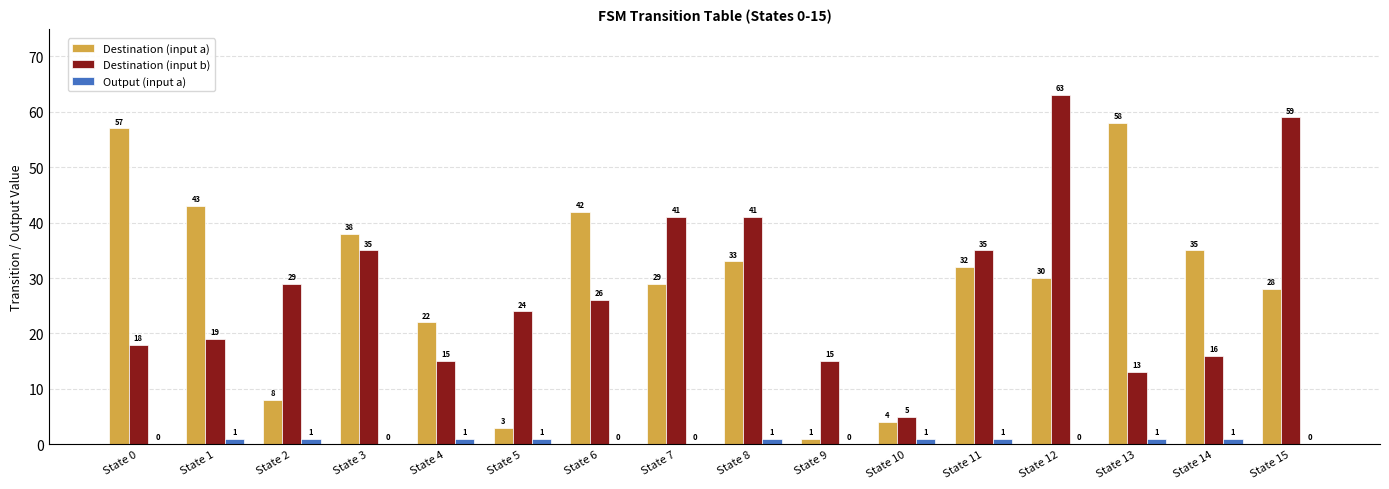

Which series changed the most between State 1 and State 5?

Destination (input a)